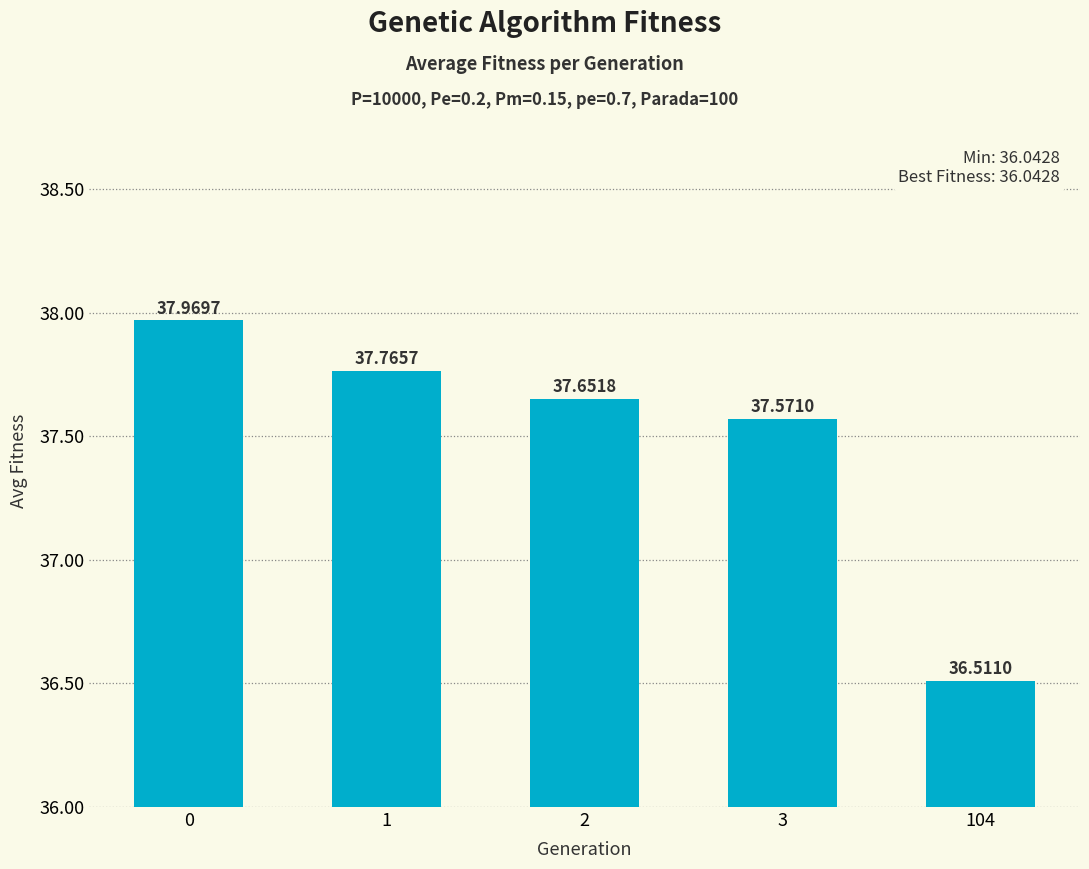

Rank the categories by value from highest to lowest.

0, 1, 2, 3, 104